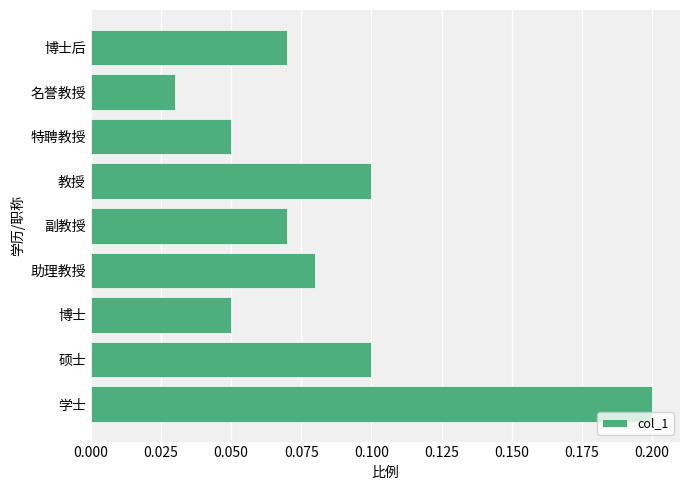

How many values are between 0 and 1?

9